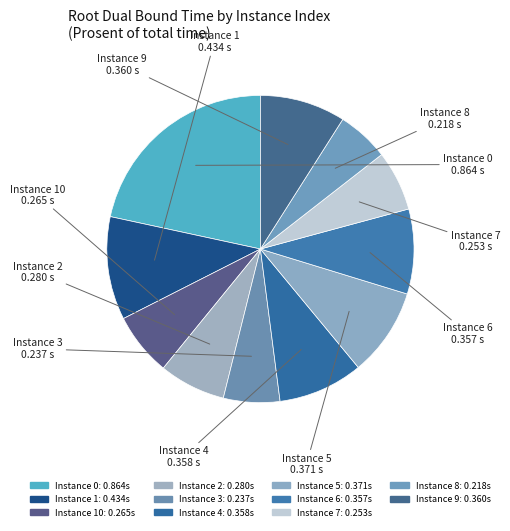

How many segments does this pie chart have?

11